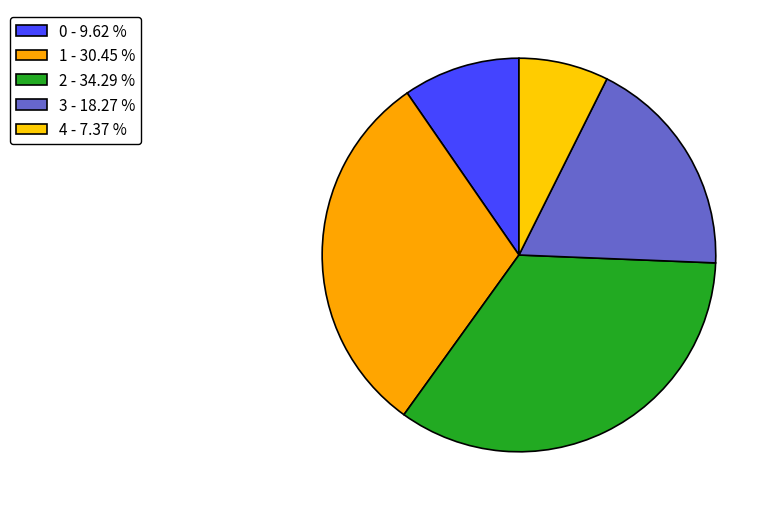

What percentage is the 0 slice, to the nearest percent?

10%